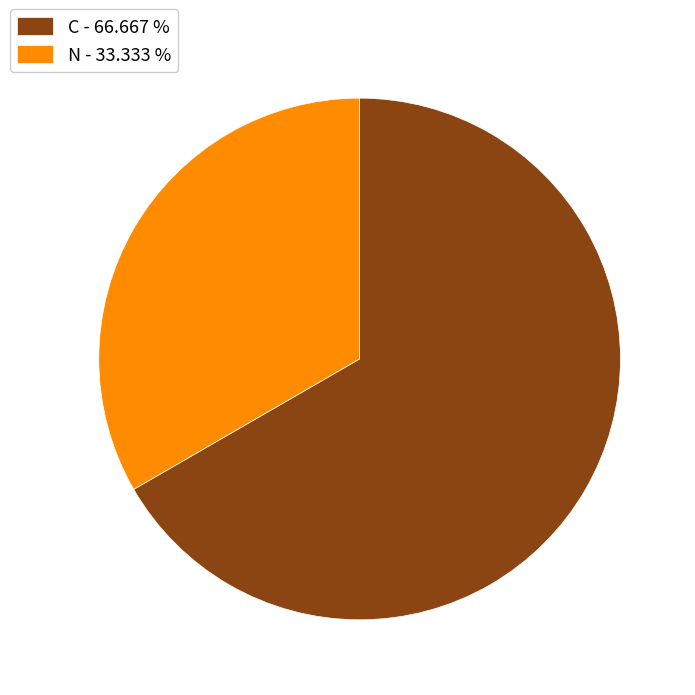

Is C the majority of the pie?

Yes